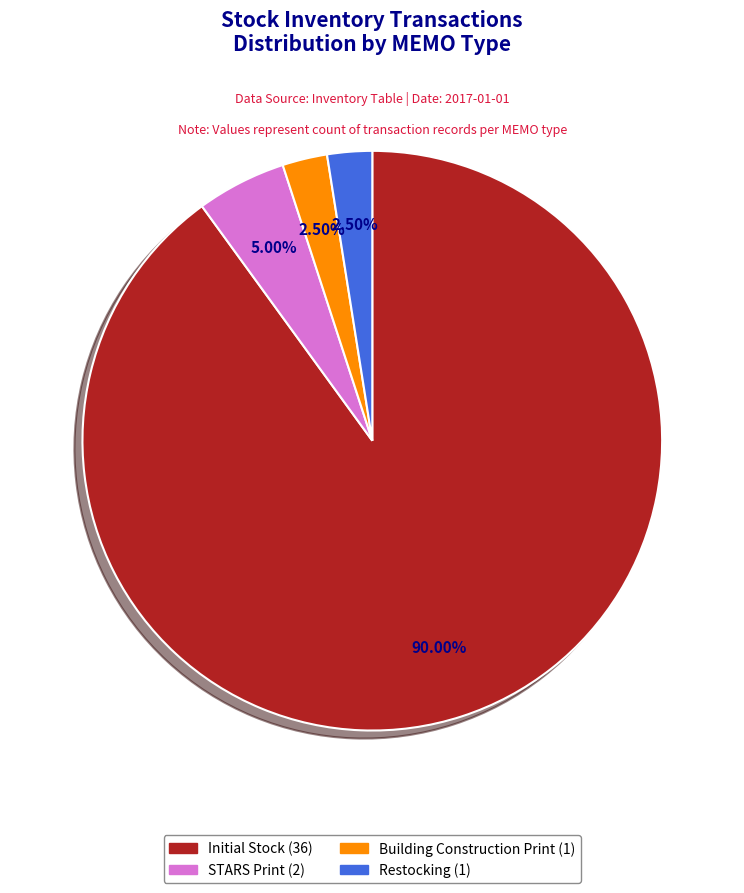

To the nearest percent, what is the average slice percentage?

25%